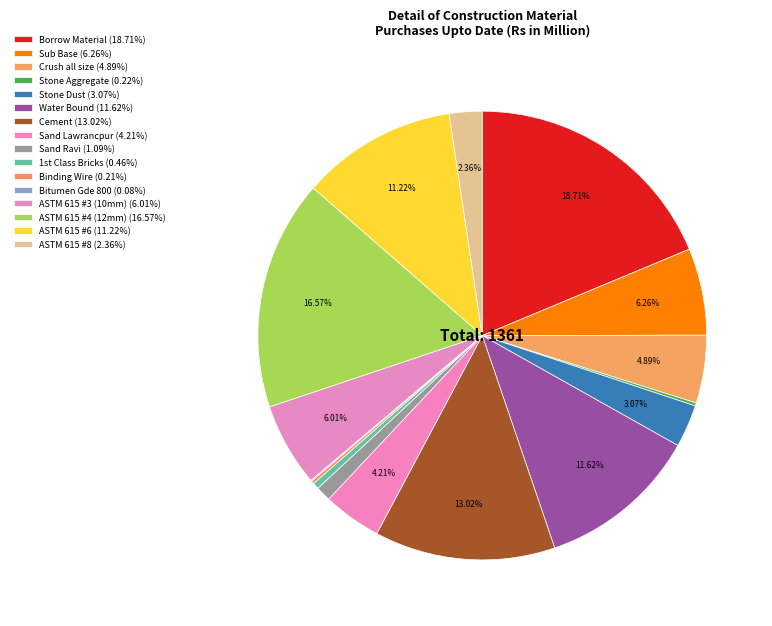

Between Cement and Water Bound, which is larger?

Cement